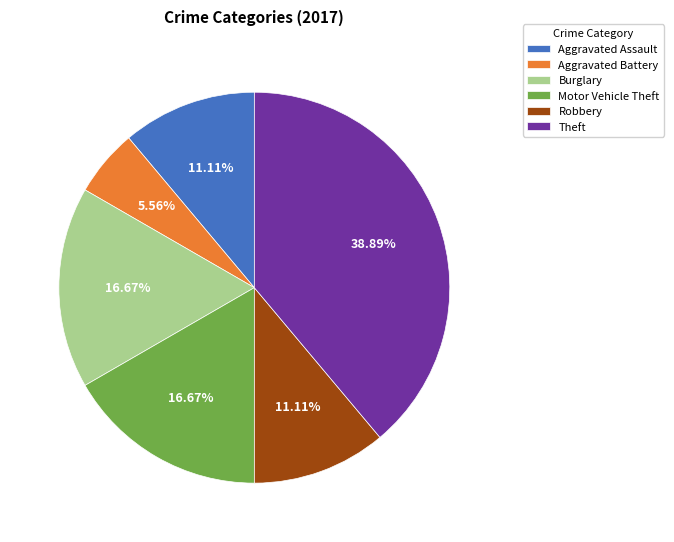

Do Robbery and Aggravated Assault together represent more than half of the pie?

No